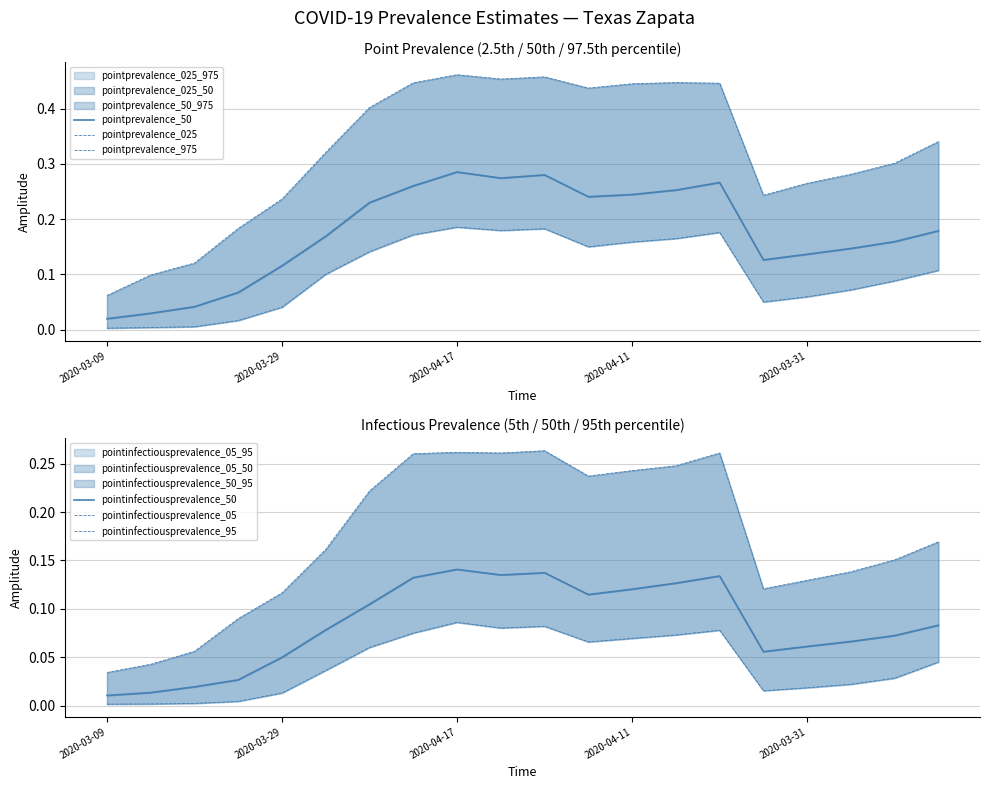

True or false: pointprevalence_025 and pointinfectiousprevalence_95 cross at least once.

False